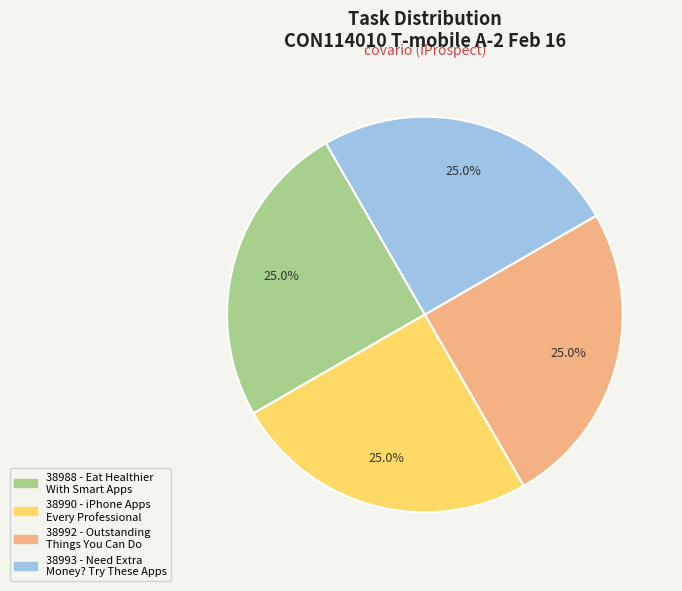

To the nearest percent, what percentage of the pie is 38988 - Eat Healthier With Smart Apps?

25%